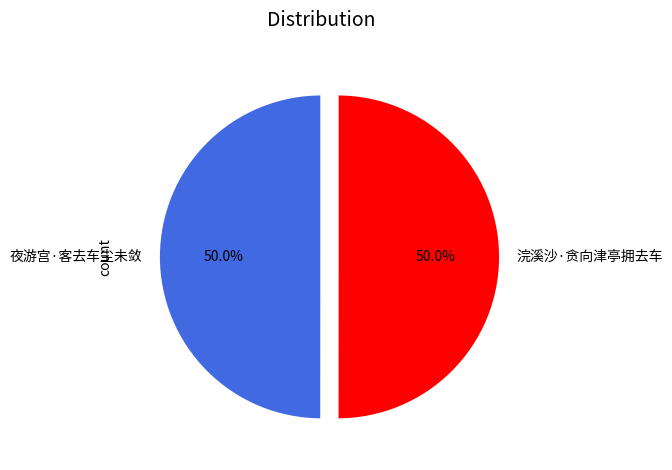

What percentage is NOT represented by 浣溪沙·贪向津亭拥去车?

50.0%